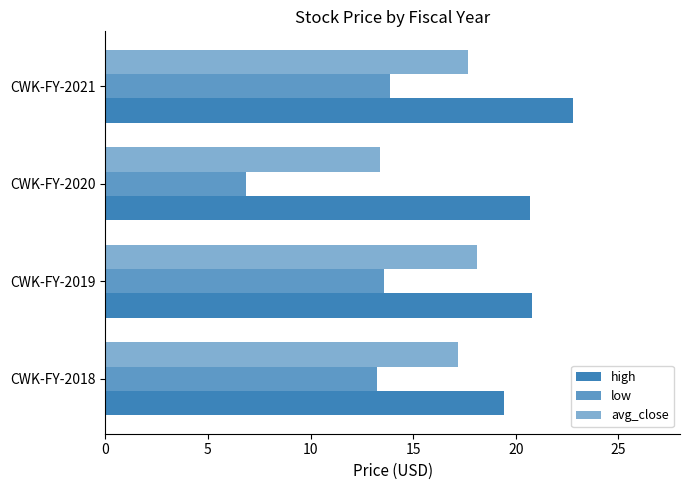

How many series are shown in this chart?

3